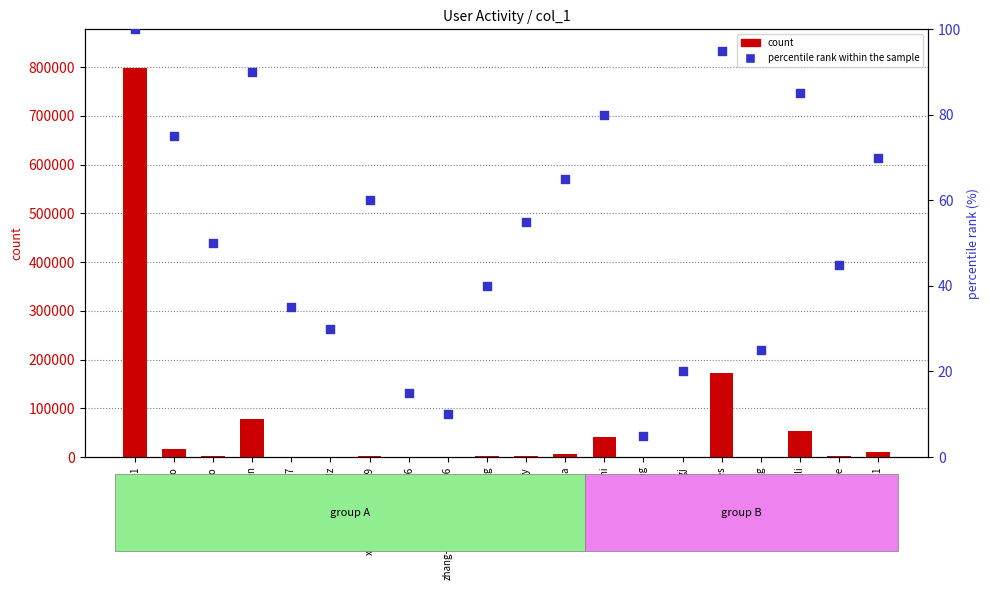

What are all the series names shown in the legend?

count, percentile rank within the sample